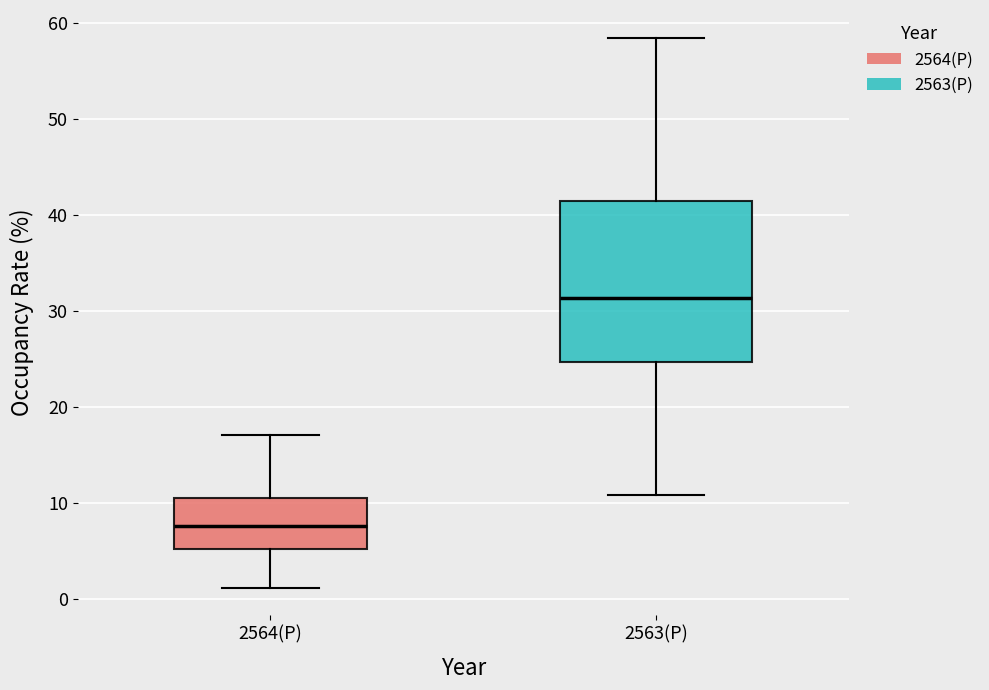

Which box's median line is the lowest?

2564(P)